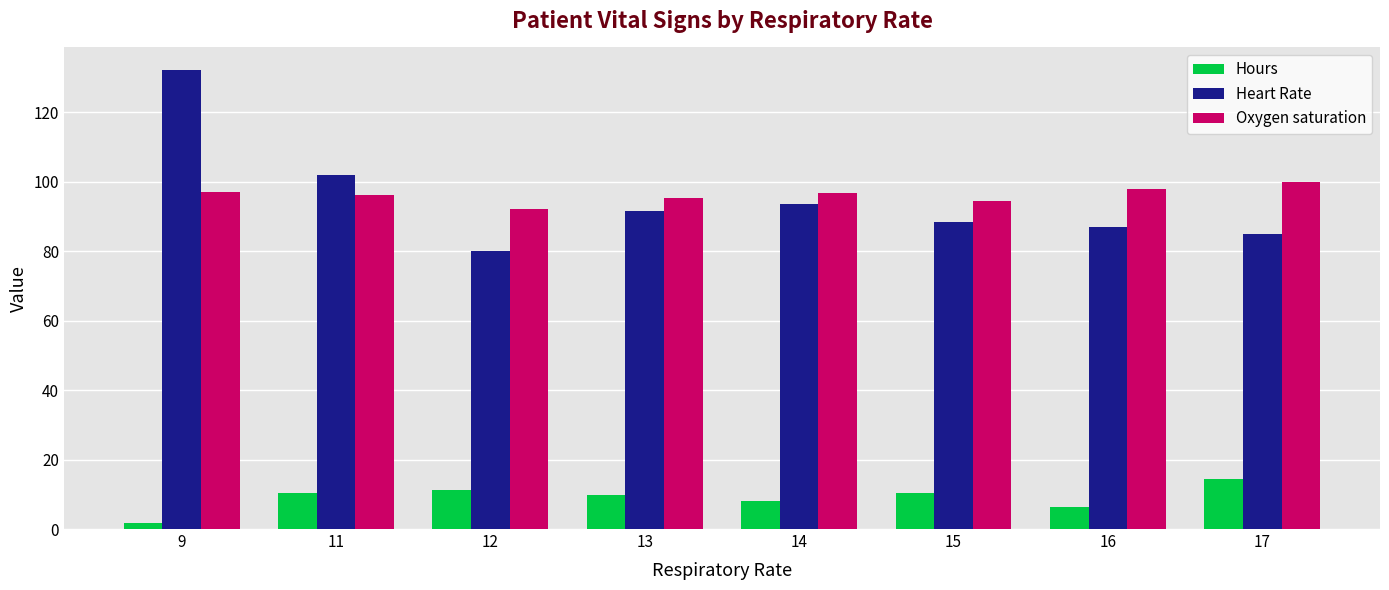

Which category has the lowest value in the Heart Rate series?

12